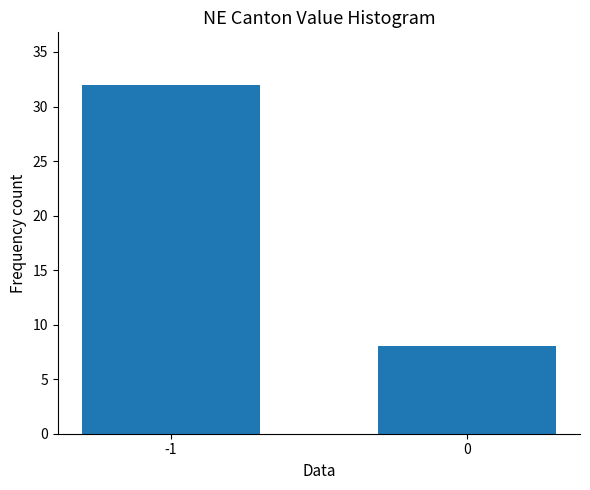

What is the change in value from -1 to 0?

-24